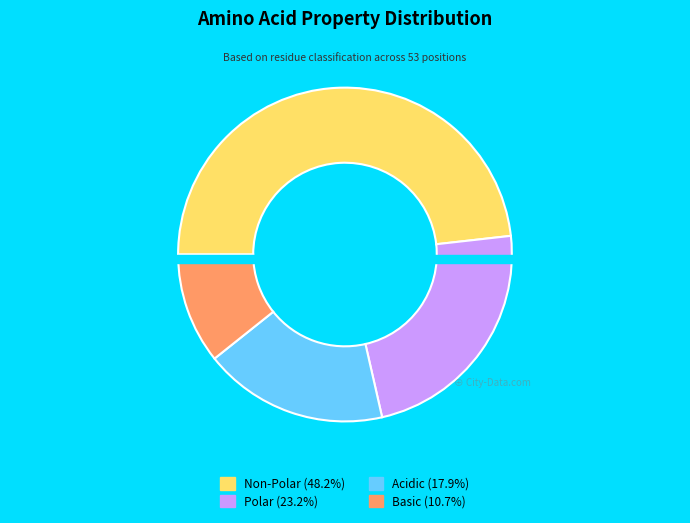

The Acidic slice represents 10% of the pie. True or false?

False